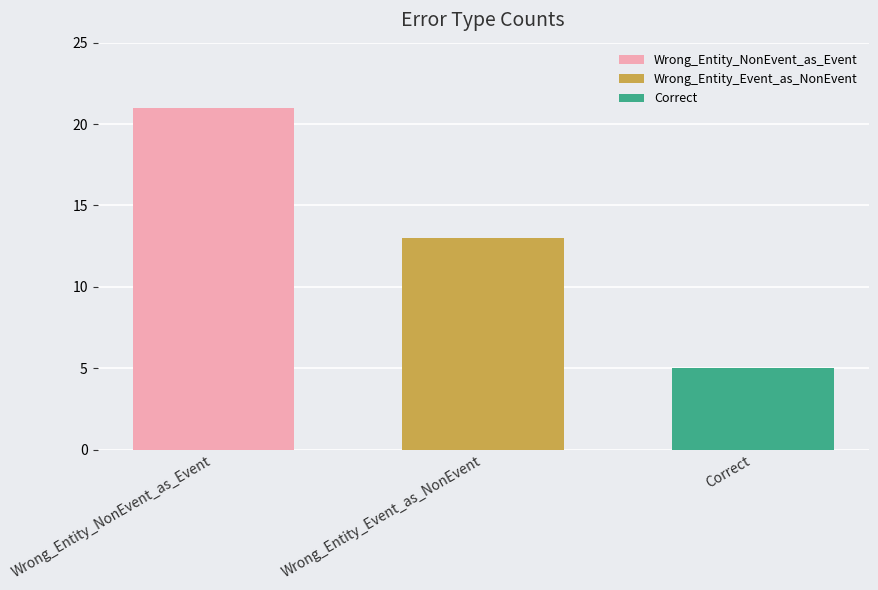

What is the smallest value displayed?

5